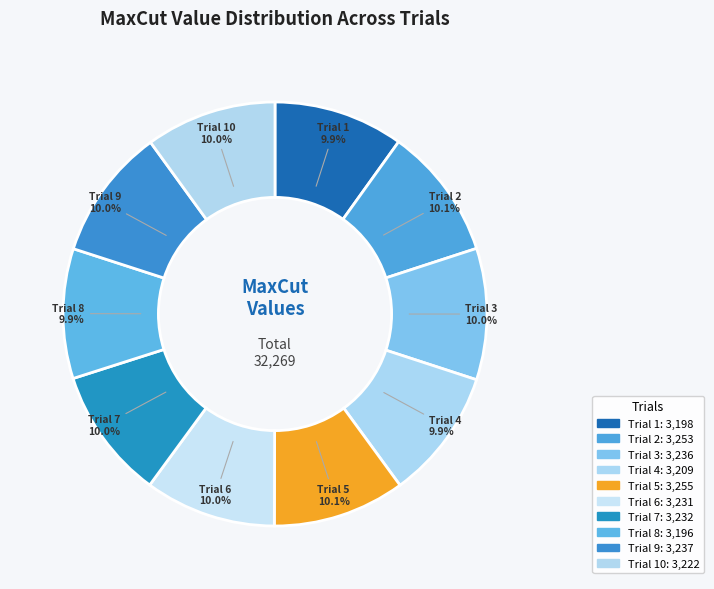

What is the ratio of the value at Trial 3 to the value at Trial 8?

1.0